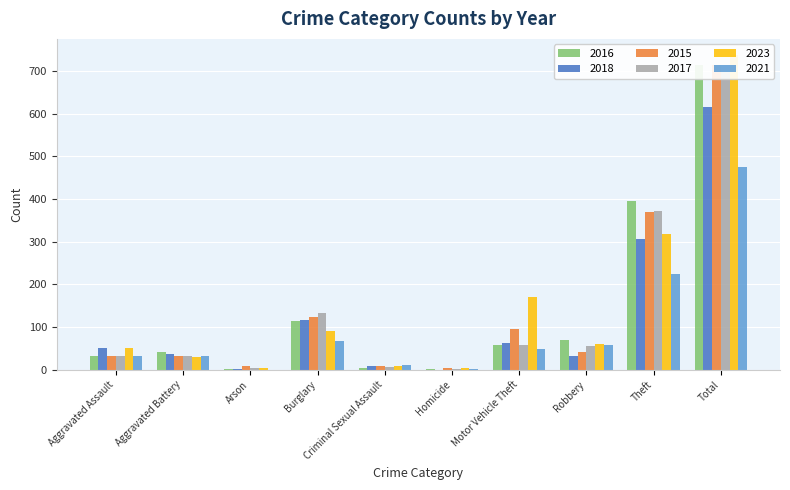

What position from the left is Aggravated Battery?

2